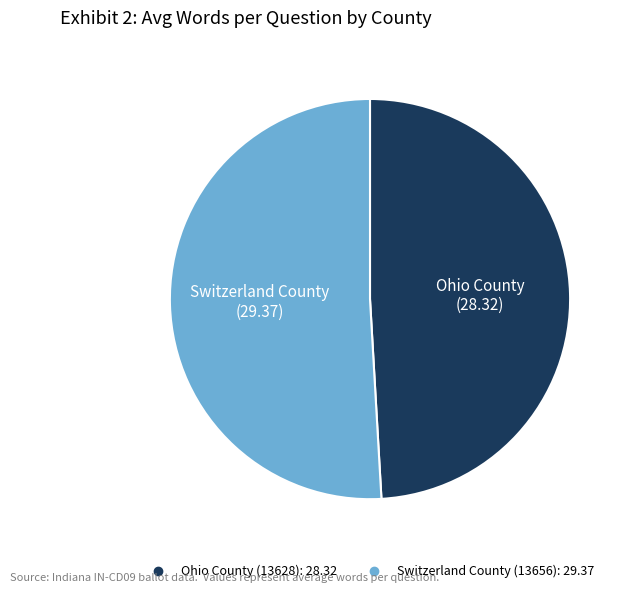

Is it true that Ohio County (13628) is 49% of the pie?

True